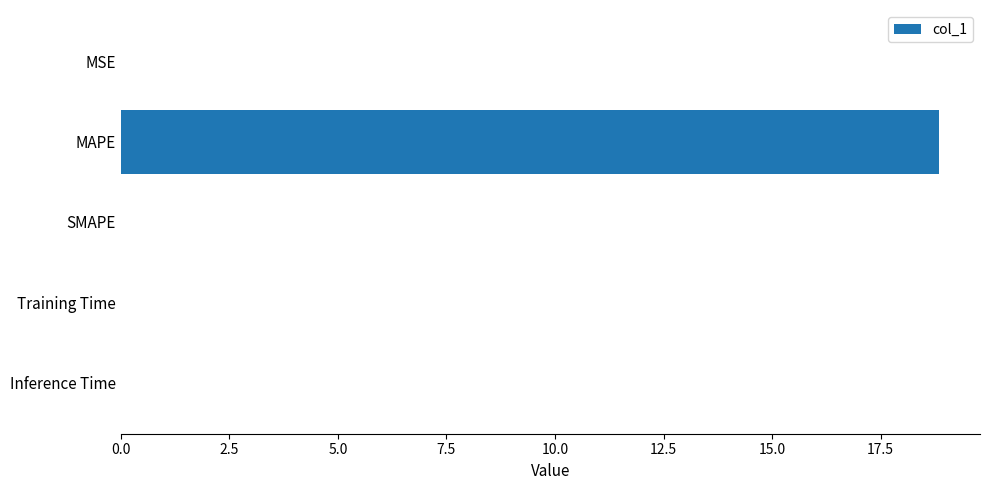

Which label corresponds to the largest value in the chart?

MAPE